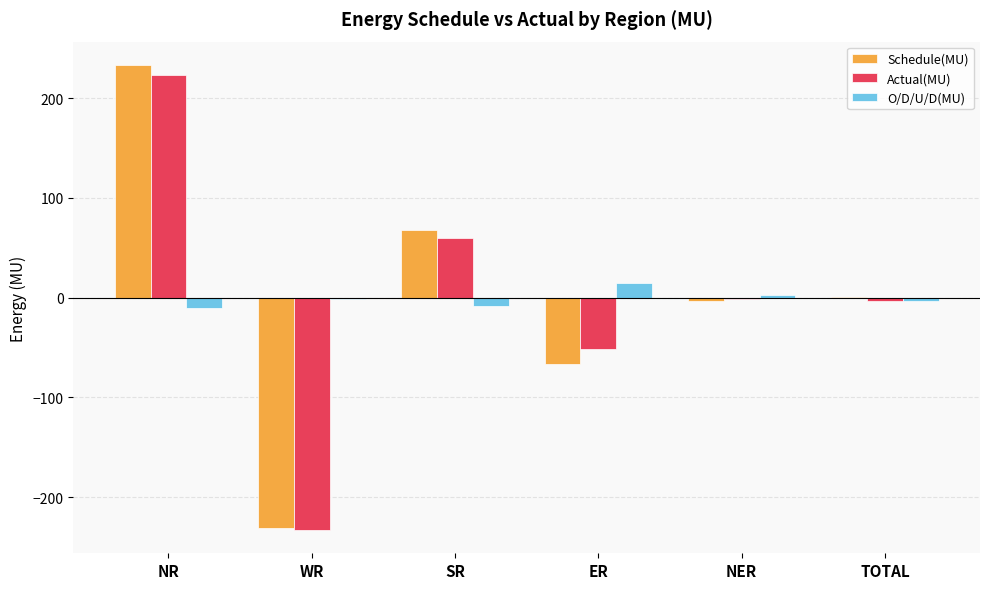

Count the number of categories in the chart.

6